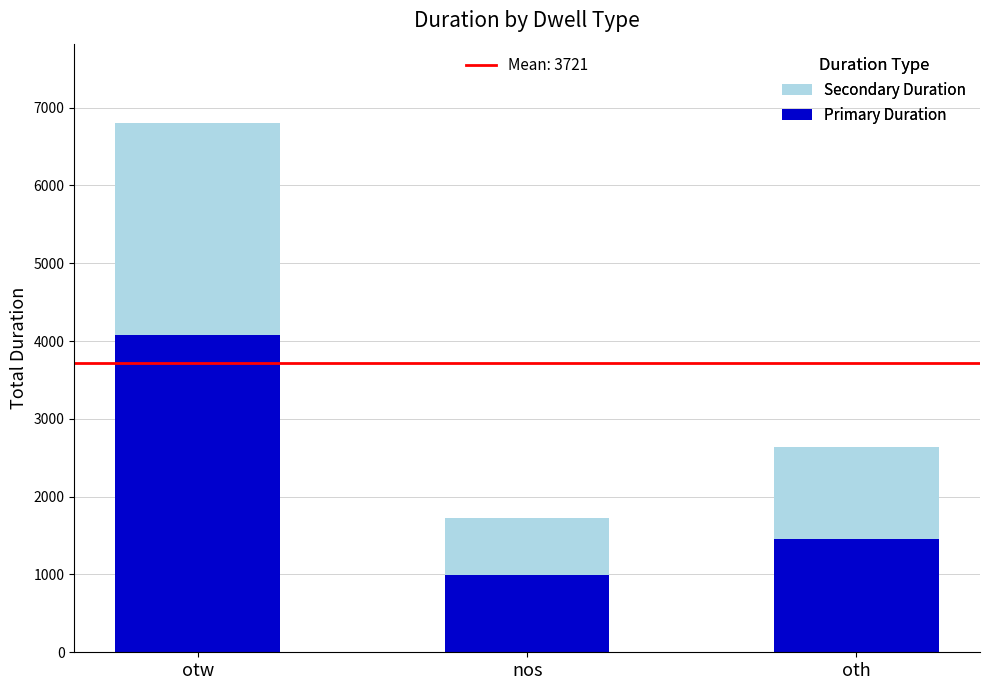

What is the total value across all series at oth?

2637